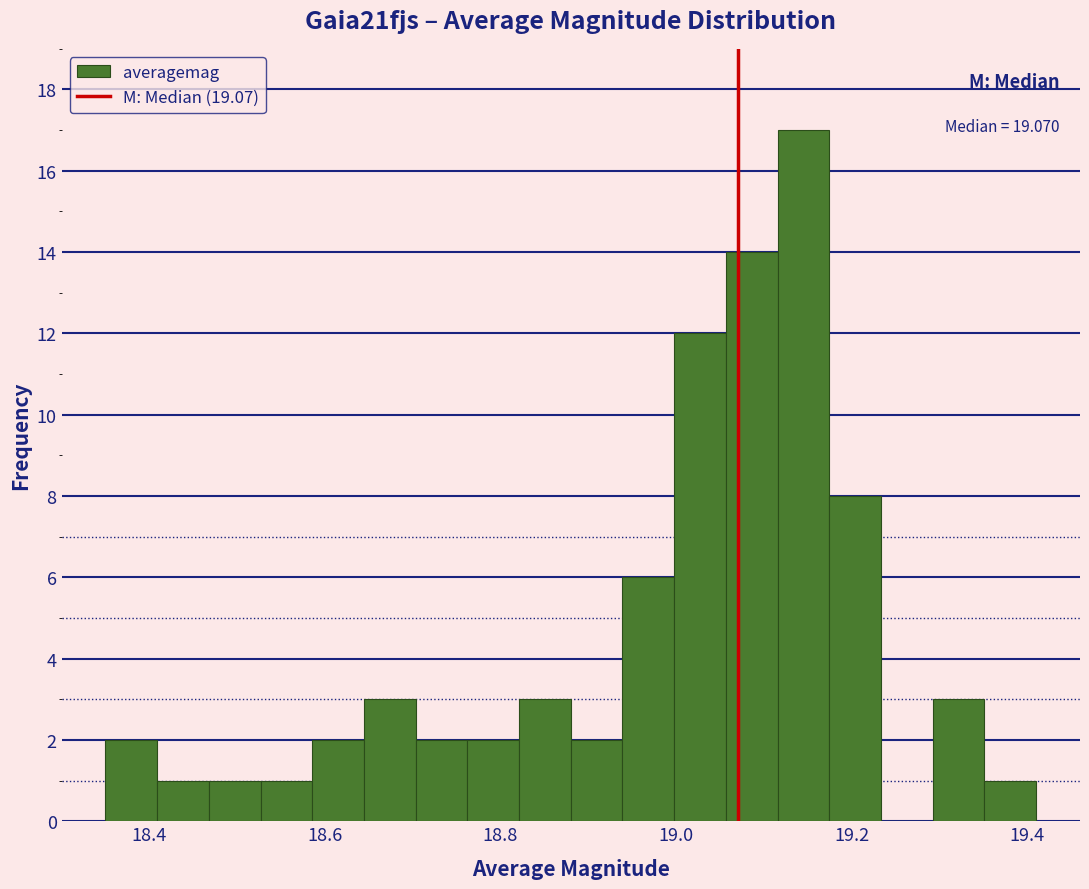

Read against the x-axis, roughly where is the centre of the tallest bar?

19.14